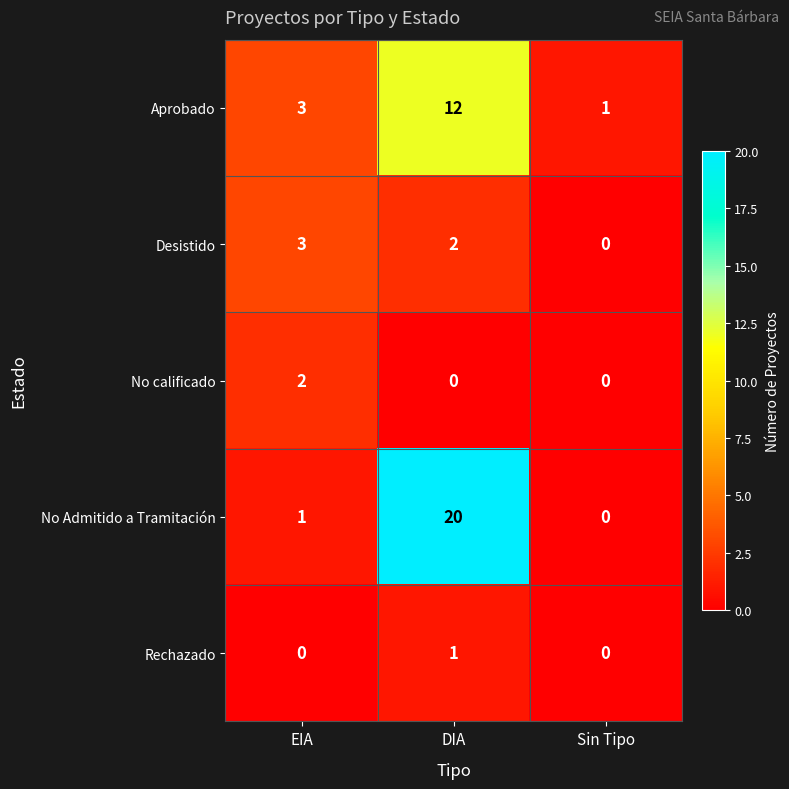

At how many categories does at least one series exceed 10?

1